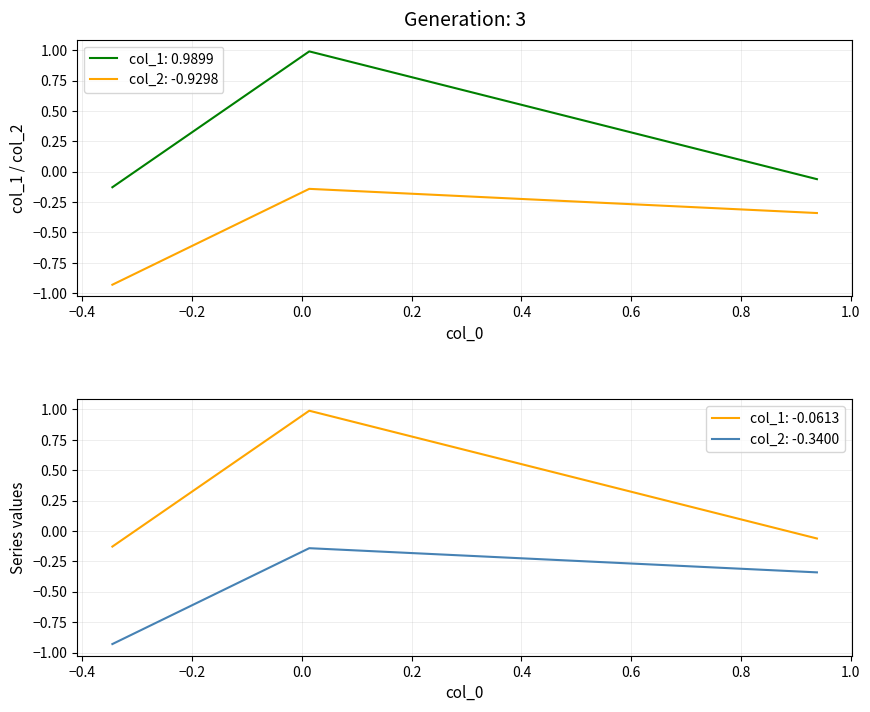

What is the highest value of the col_1: 0.9899 series?

1.0